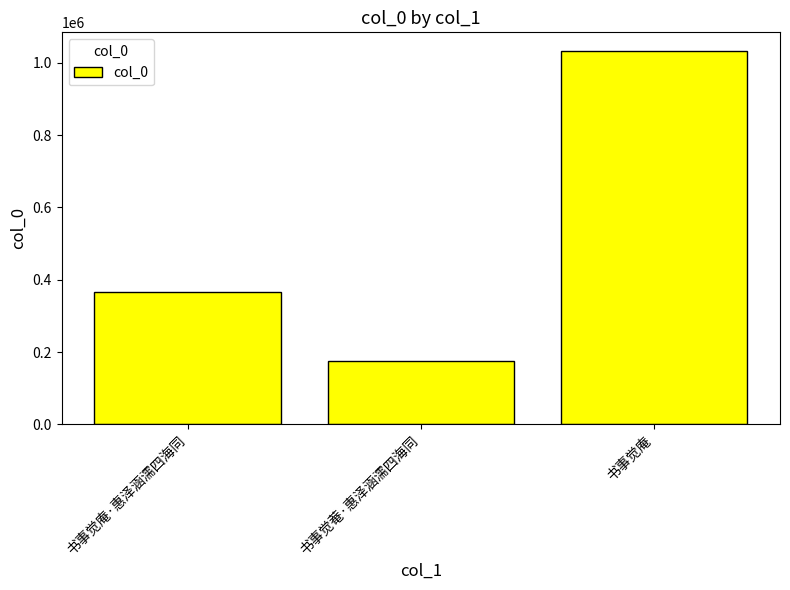

Which has a higher value, 书事觉菴·惠泽涵濡四海同 or 书事觉庵?

书事觉庵